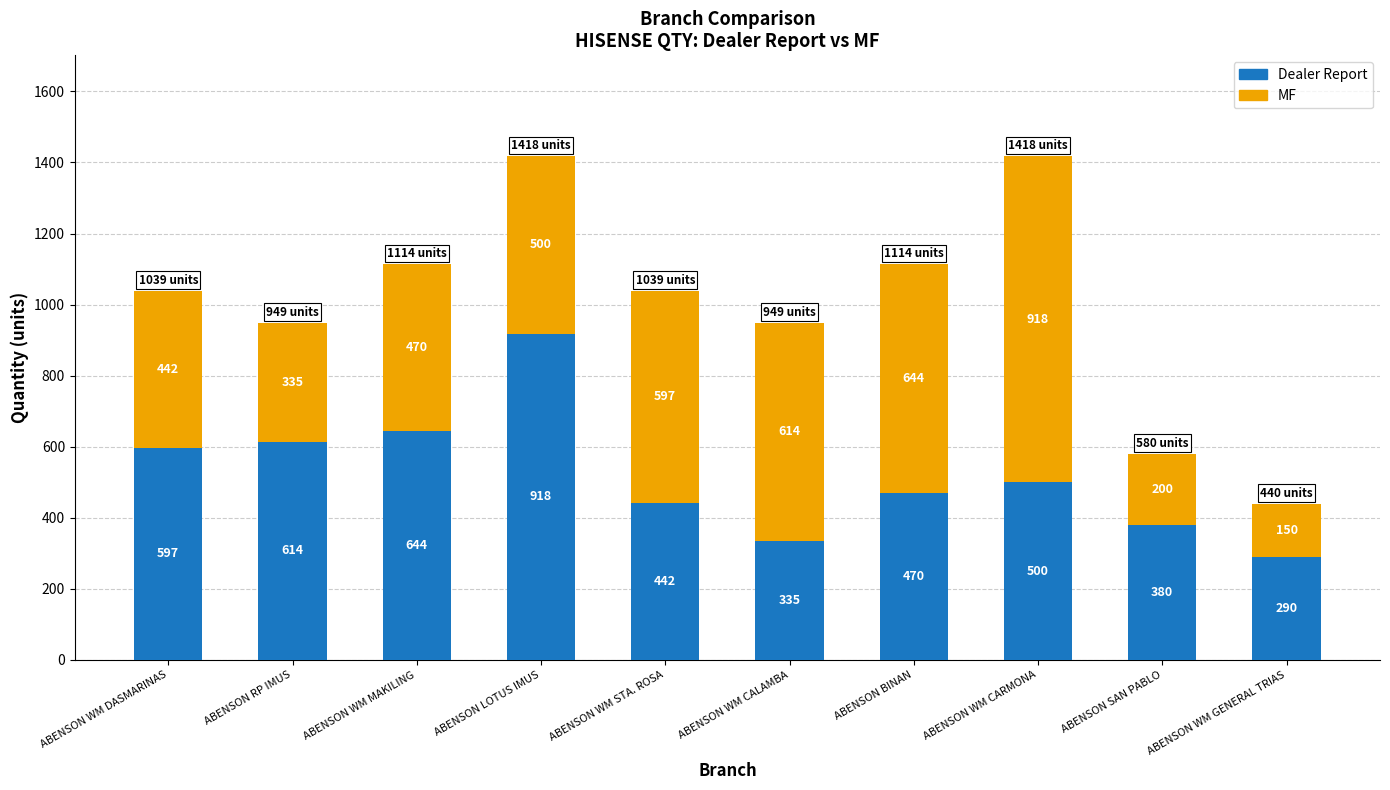

What is the average value of the Dealer Report series?

519